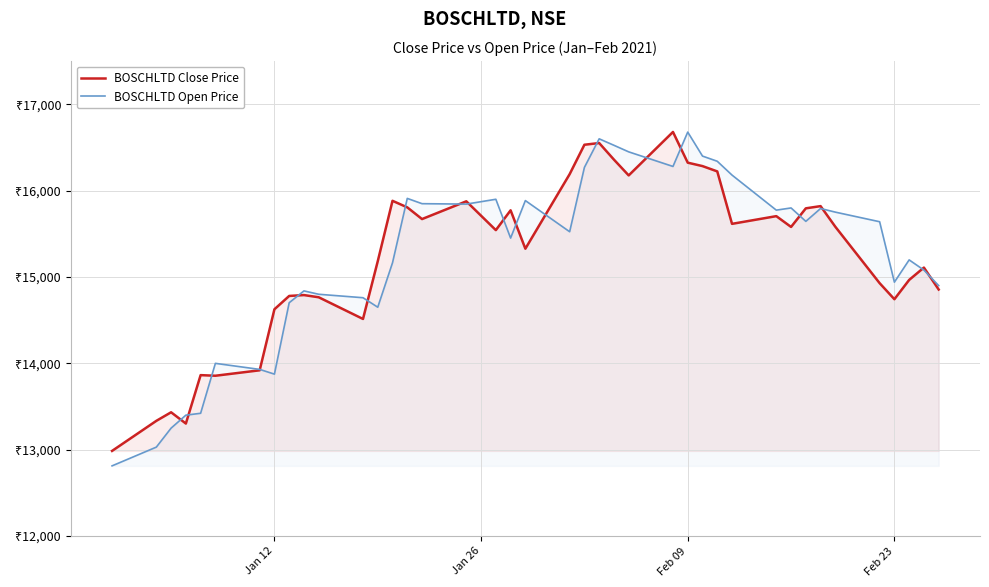

What is the greatest value displayed?

16679.3